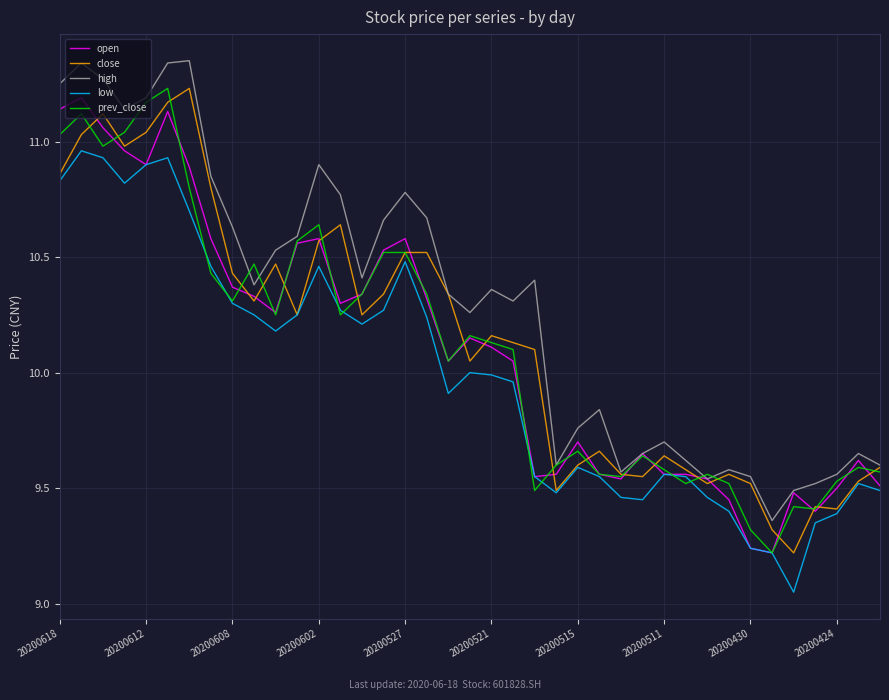

Which series has the largest total across all categories?

high